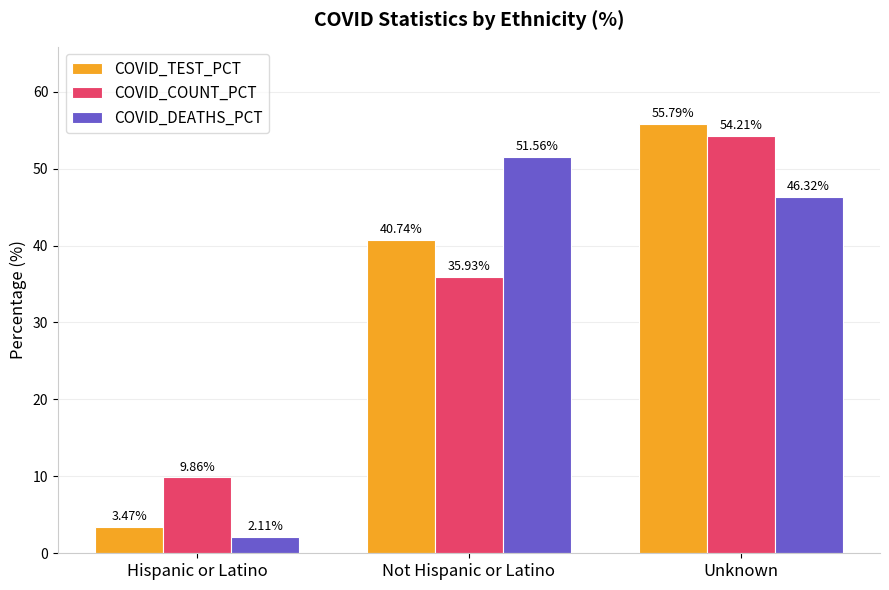

What value does the COVID_DEATHS_PCT series have at Not Hispanic or Latino?

51.6